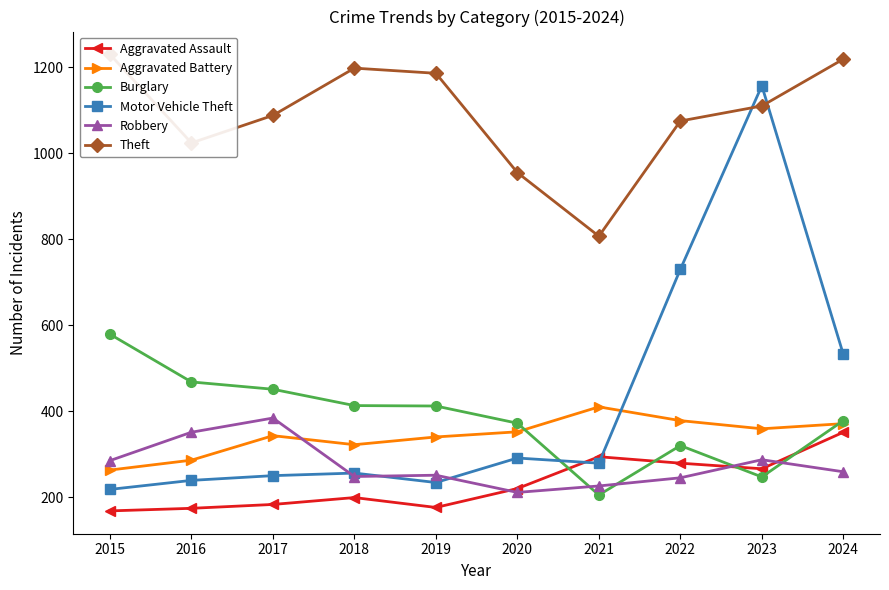

The Motor Vehicle Theft series shows 234 at 2019. True or false?

True